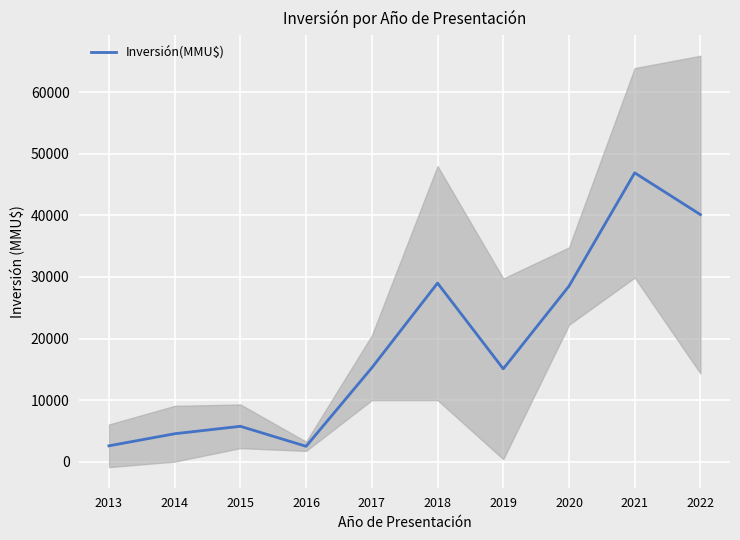

List the labels in order of value, smallest first.

2016, 2013, 2014, 2015, 2019, 2017, 2020, 2018, 2022, 2021